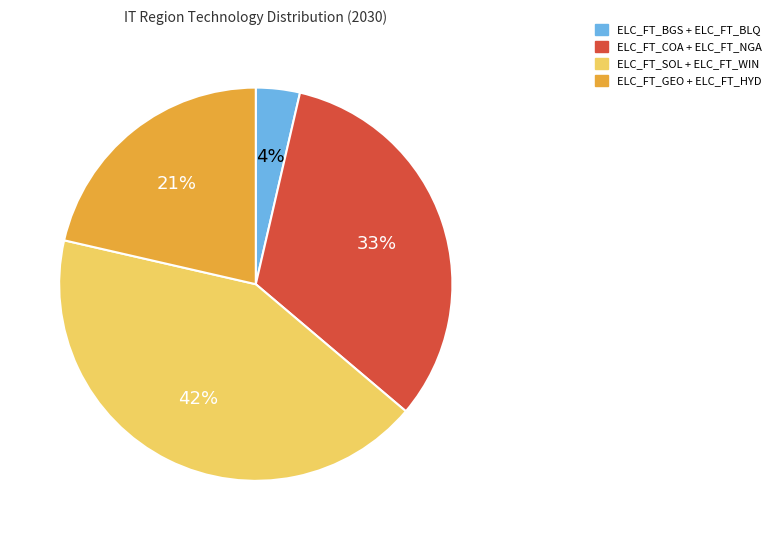

Is there any slice that represents more than half of the pie?

No